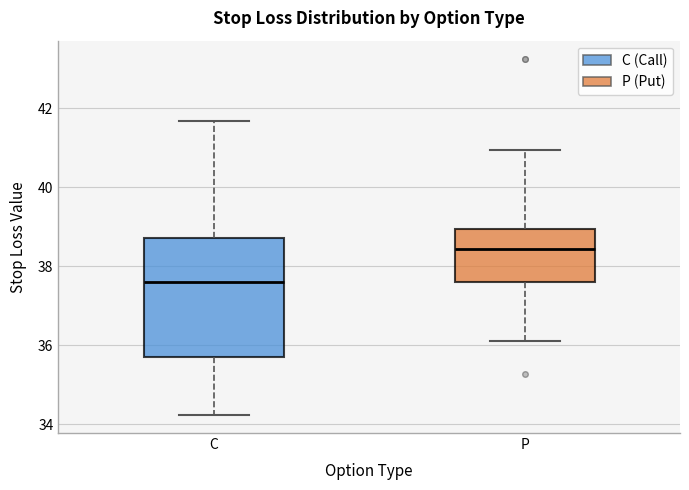

Reading left to right, transcribe this box plot: for each box, give where its median line is, the range the box spans, and where its two whiskers end, as read against the y-axis. The values are not printed on the chart, so give them approximately, as read against the axis.

C: median 37.6, box 35.8 to 38.8, whiskers 34.2 to 41.6
P: median 38.4, box 37.6 to 39.0, whiskers 36.2 to 41.0